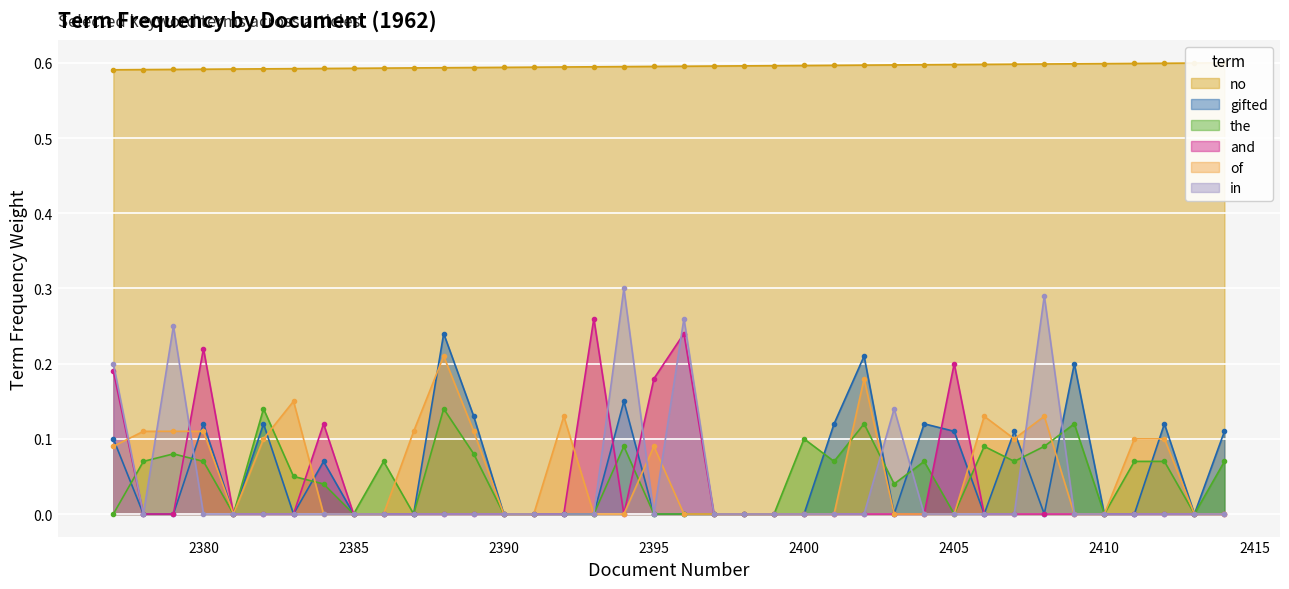

True or false: in has more than 1 interior local peaks.

True